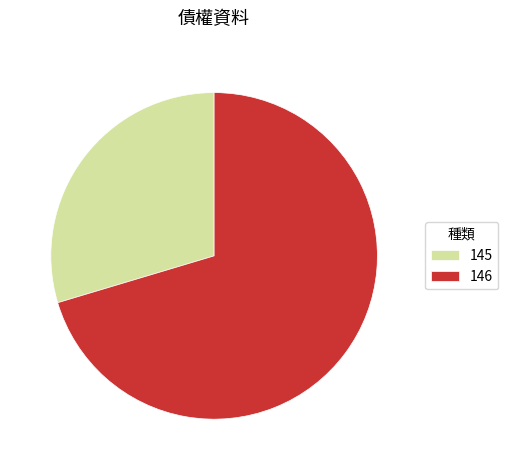

Is it true that 145 is 17% of the pie?

False